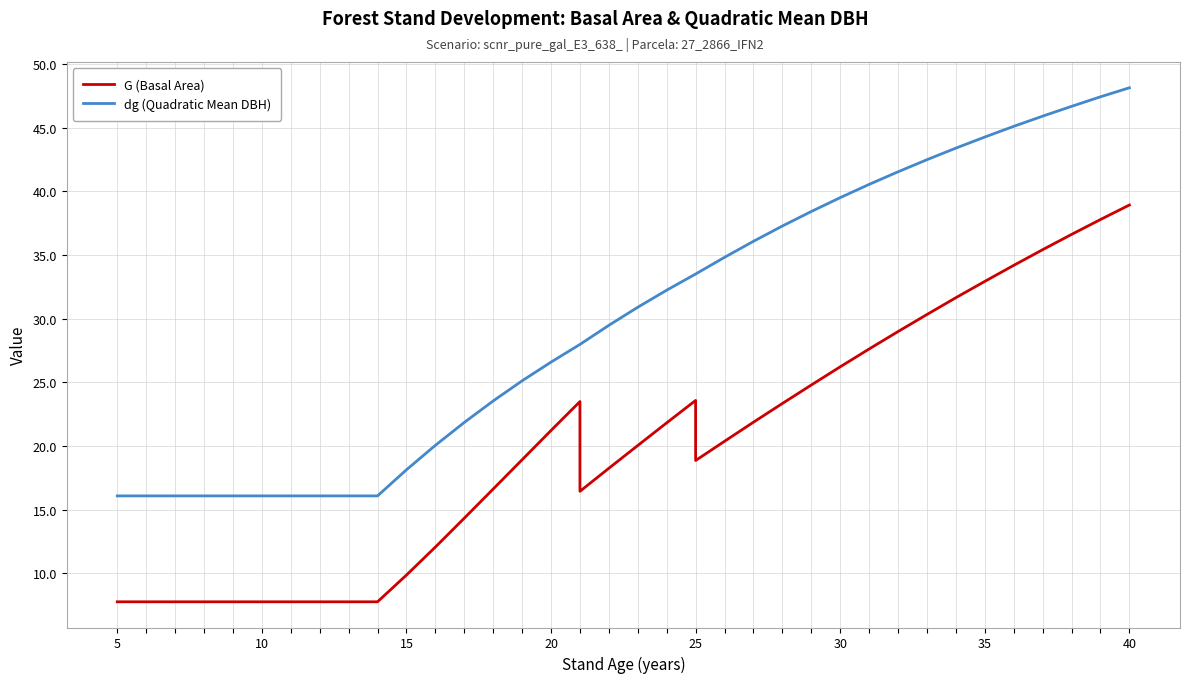

What is the average value of the G (Basal Area) series?

20.1